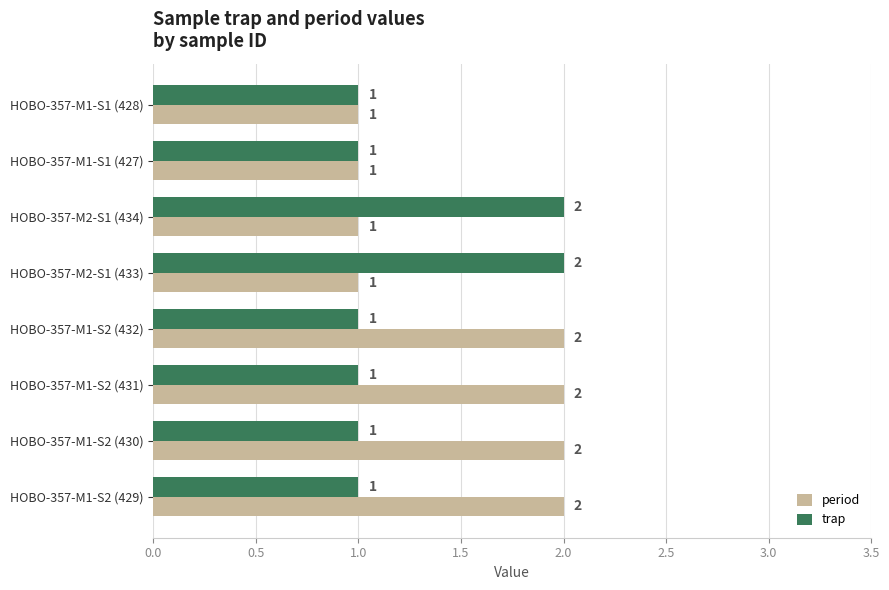

Count the period values in the range 1 to 2.

8